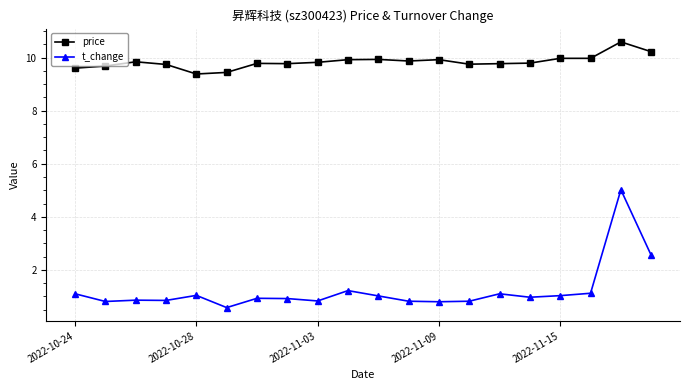

What is the value of the price point at the 7th from the left?

9.8